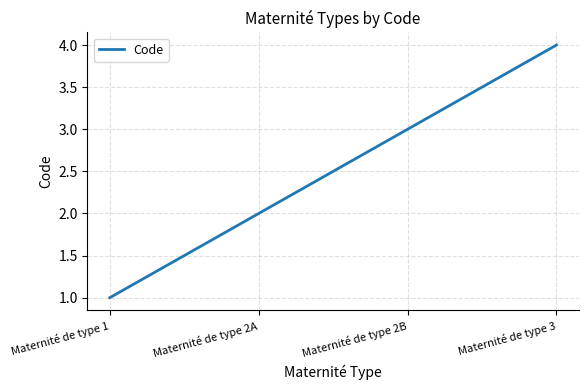

Reading right to left, transcribe all the data shown in this chart.

Maternité de type 3=4	Maternité de type 2B=3	Maternité de type 2A=2	Maternité de type 1=1